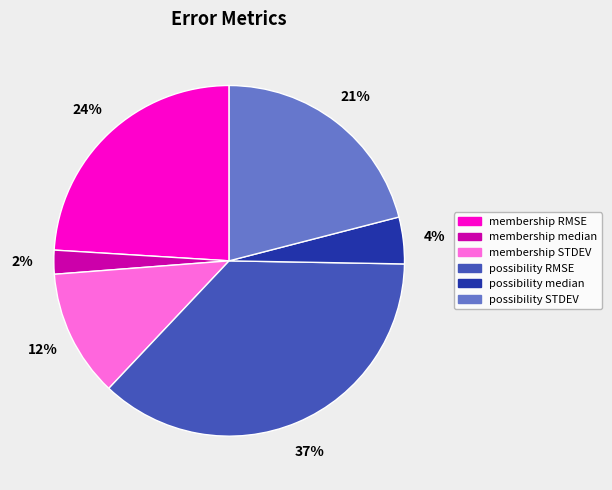

To the nearest percent, what is the difference between the largest and smallest slice percentages?

35%